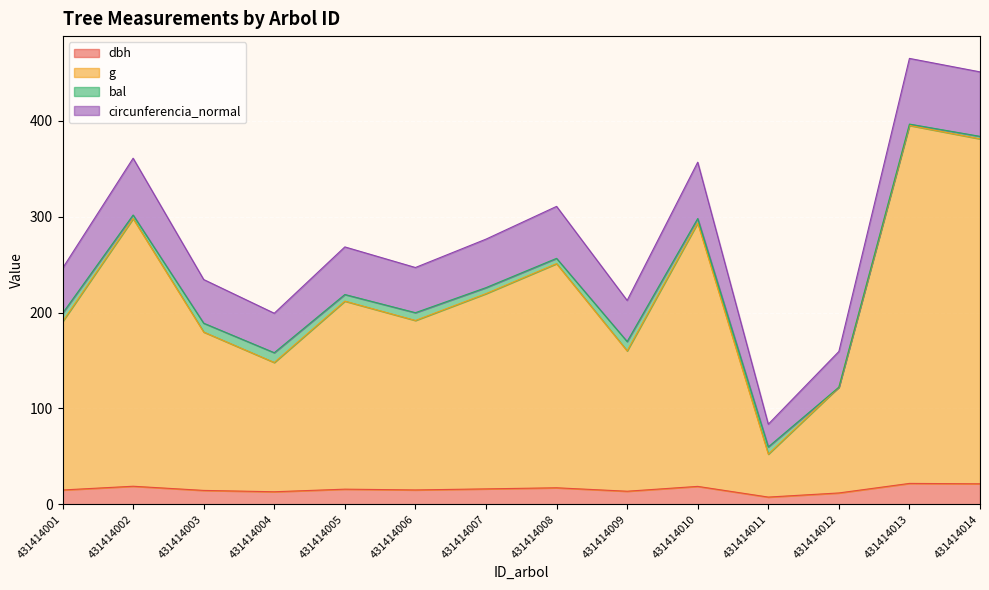

The dbh series shows 21.4 at 431414014. True or false?

True